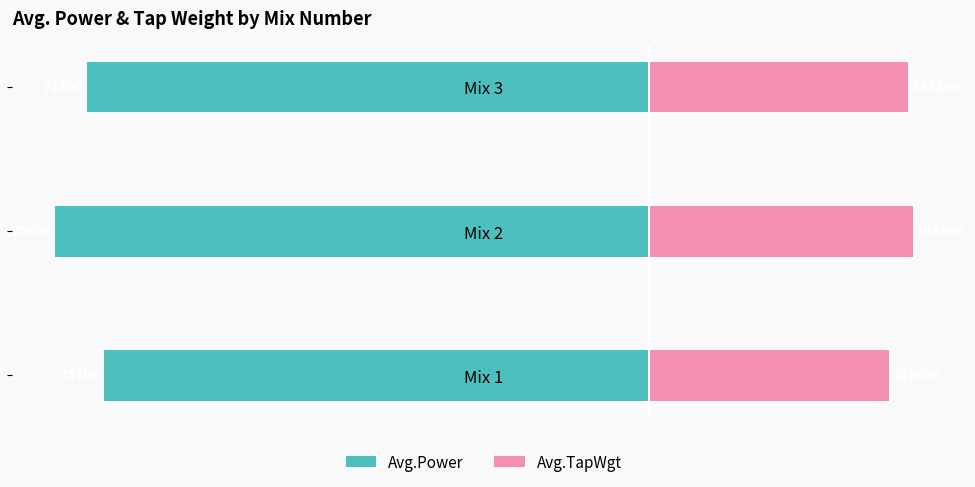

Between Mix 2 and Mix 3, which series saw the biggest shift?

Avg.Power